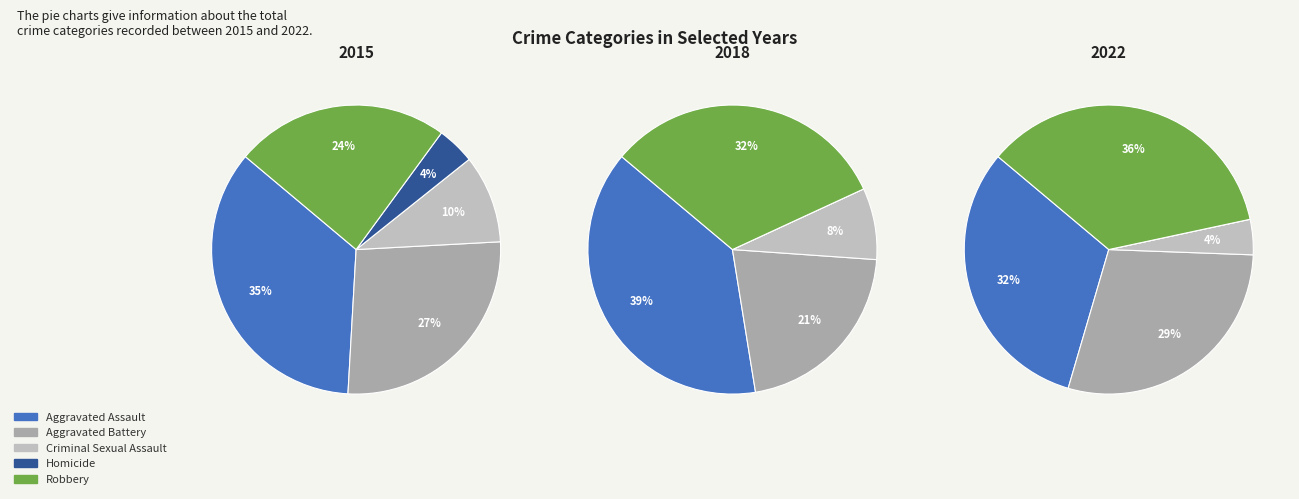

Between Aggravated Battery and Criminal Sexual Assault, which is larger?

Aggravated Battery